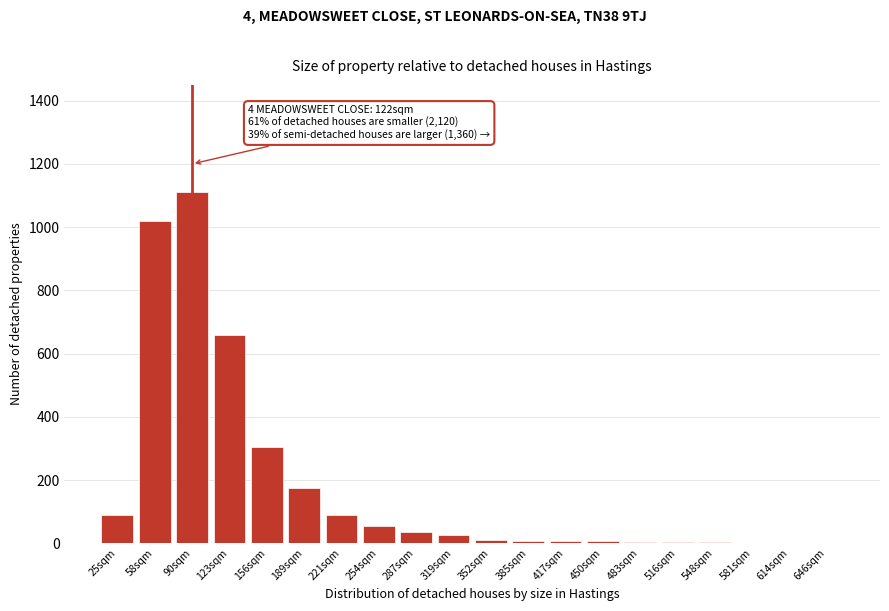

True or false: the data shows 4 at 516sqm.

True